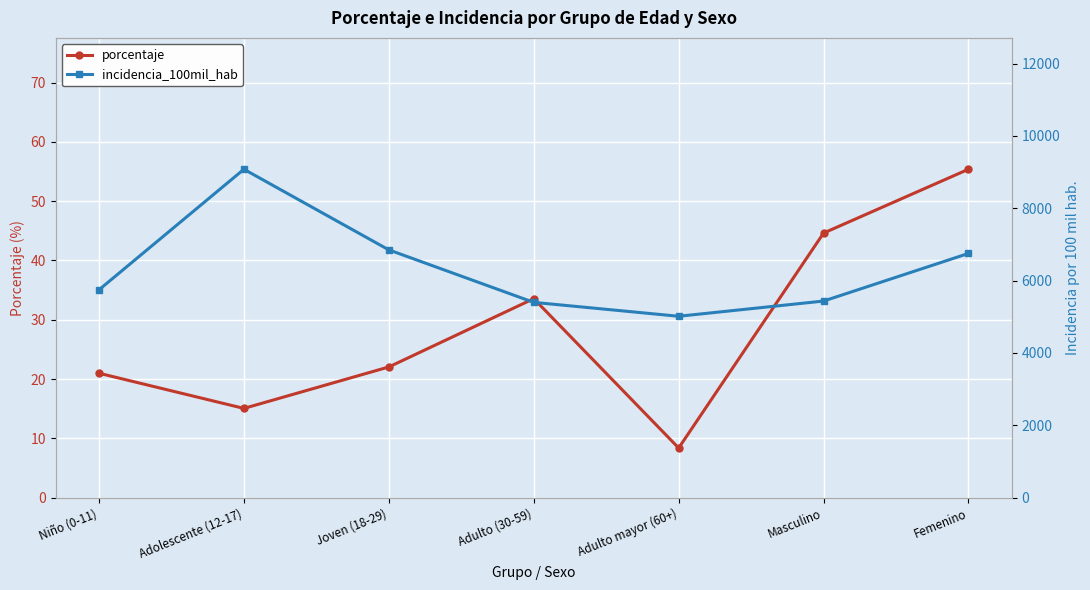

What is the average value of the porcentaje series?

28.6